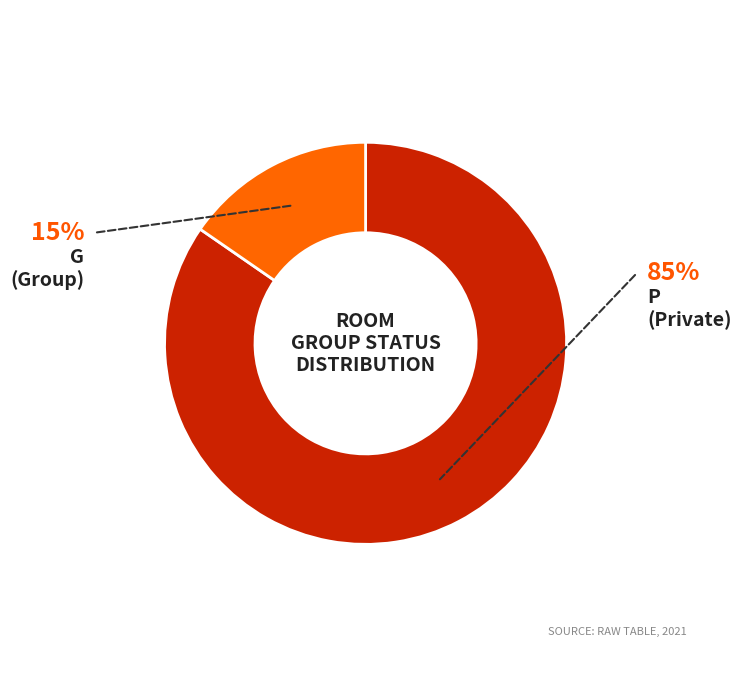

Is there any slice that represents more than half of the pie?

Yes